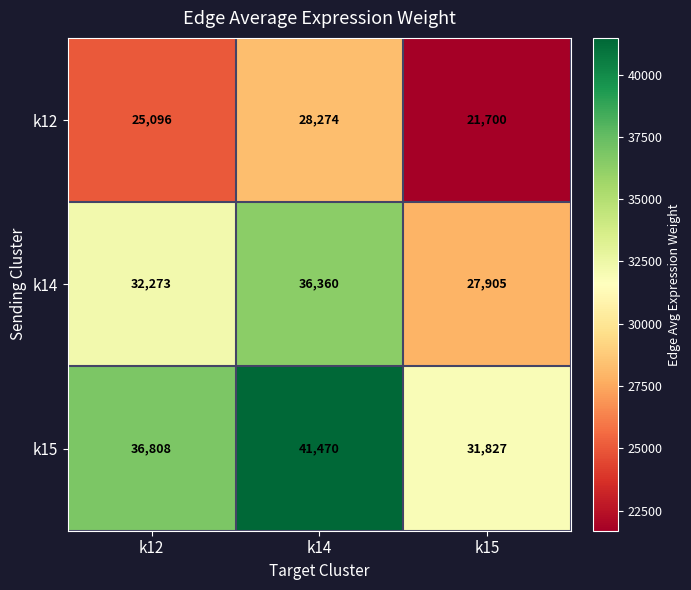

What is the total value across all series at k12?

94177